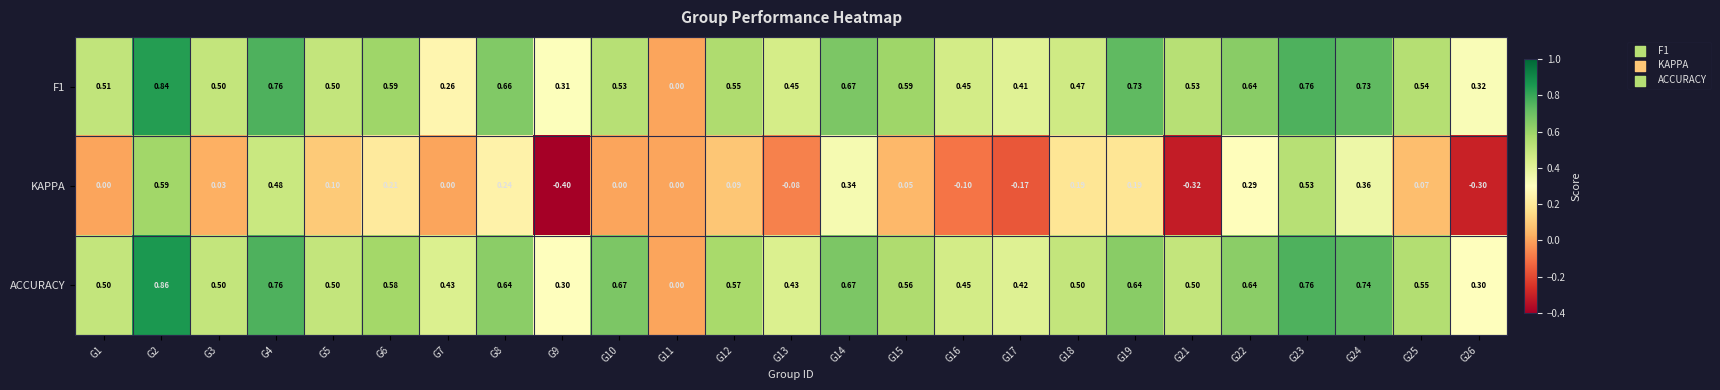

Which series has the widest spread of values?

KAPPA